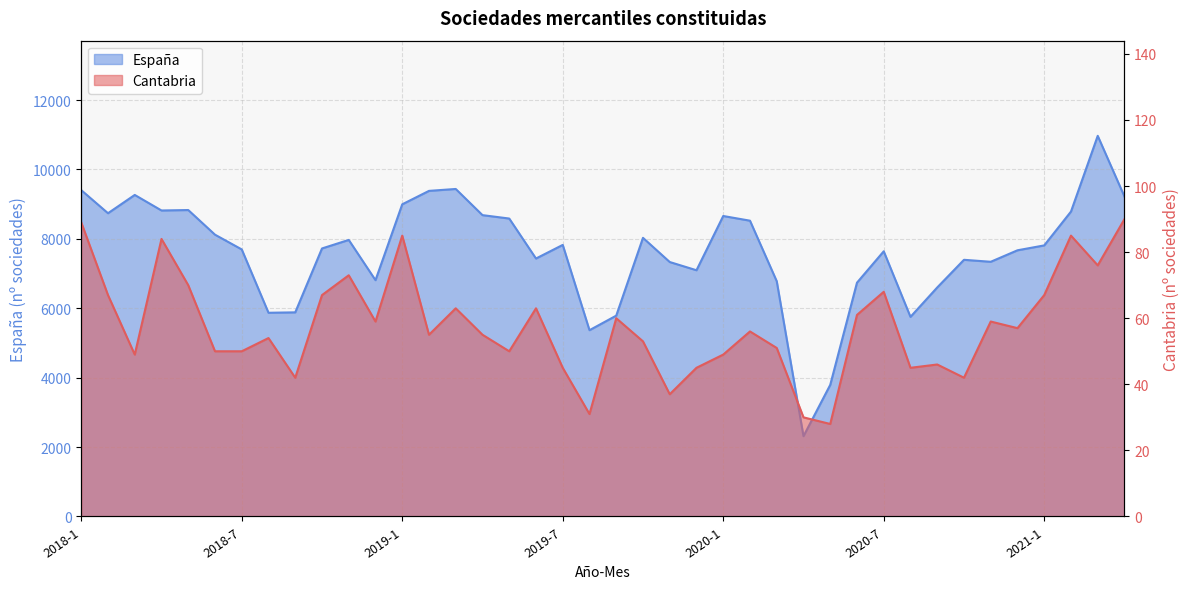

True or false: España and Cantabria cross at least once.

False